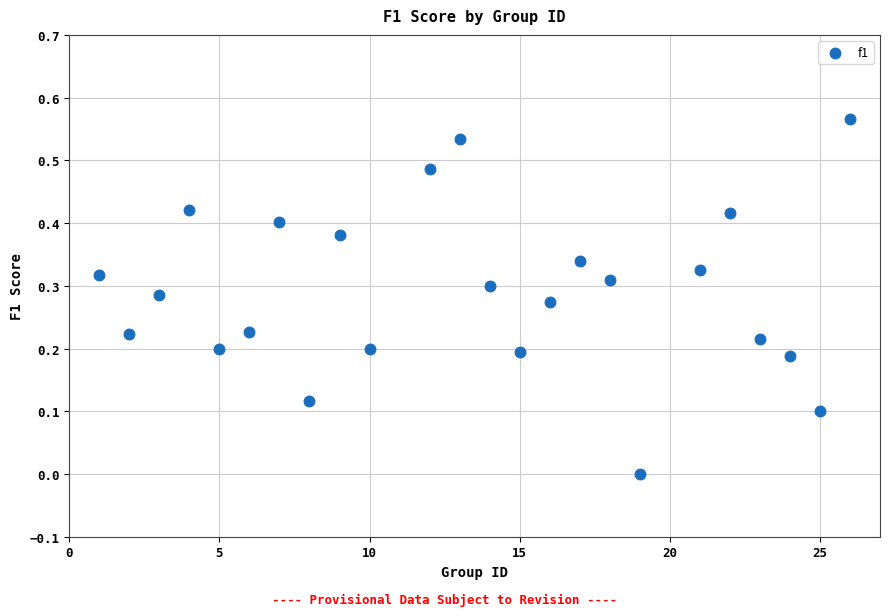

What is the range of X values (max minus min)?

25.0